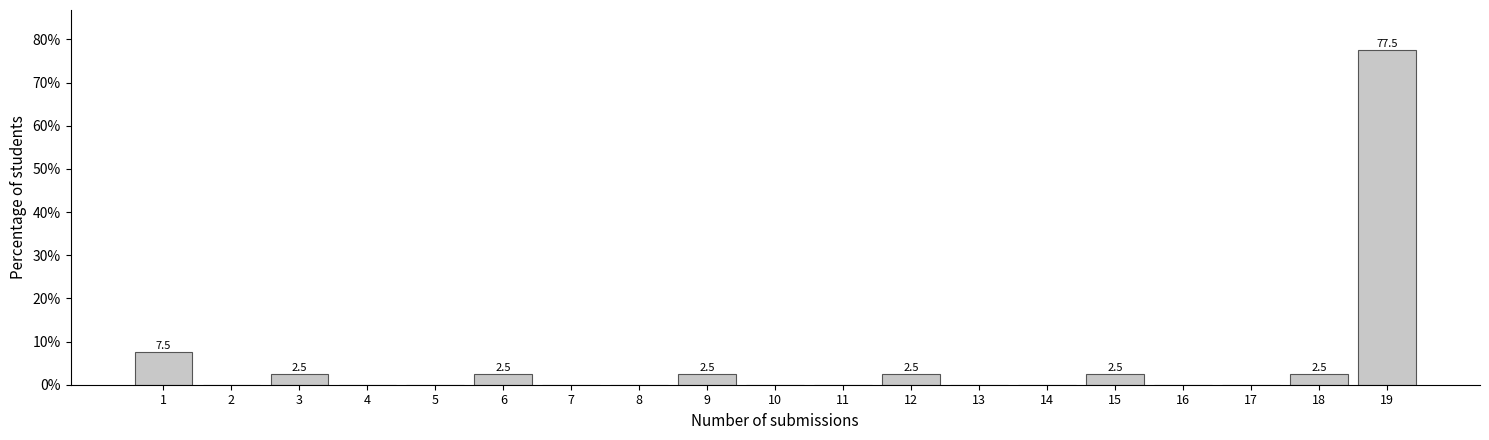

Reading left to right, what are all the values shown in this chart?

1=7.5	2=0.0	3=2.5	4=0.0	5=0.0	6=2.5	7=0.0	8=0.0	9=2.5	10=0.0	11=0.0	12=2.5	13=0.0	14=0.0	15=2.5	16=0.0	17=0.0	18=2.5	19=77.5